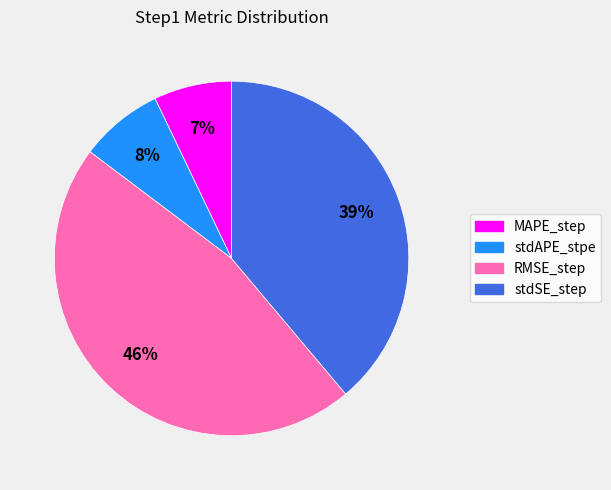

What percentage is the RMSE_step slice, to the nearest percent?

46%